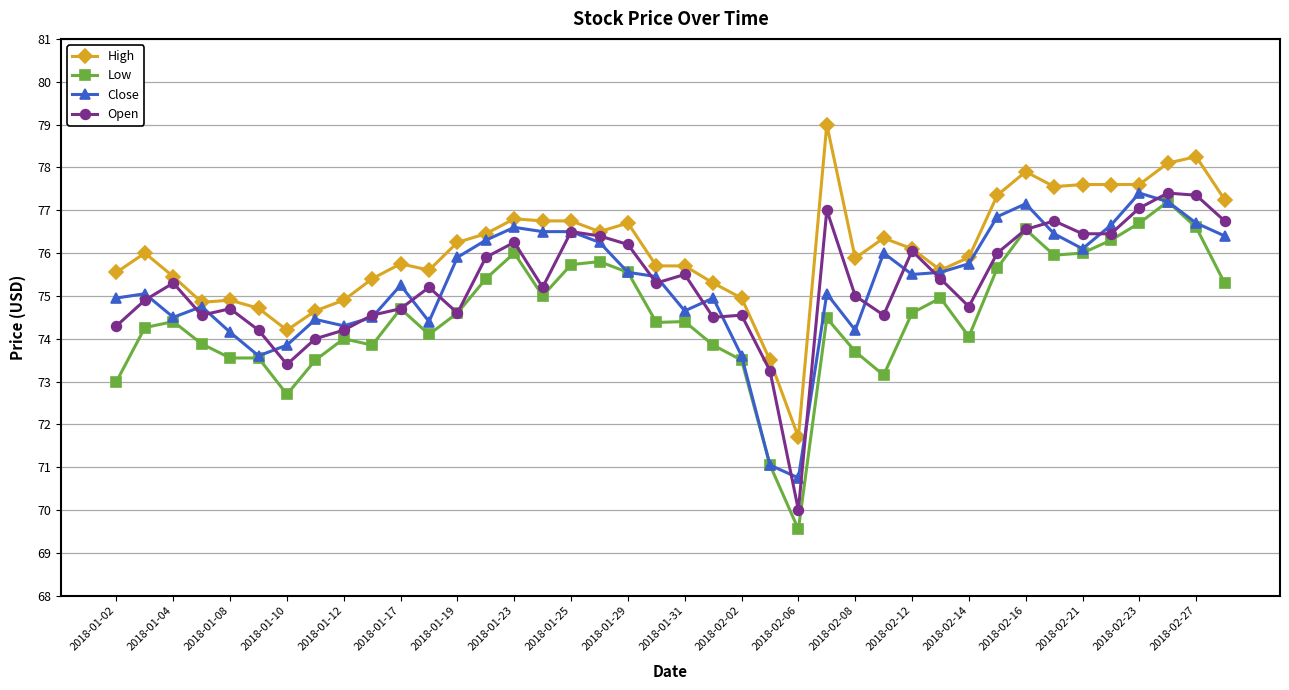

Which series has the largest total across all categories?

High